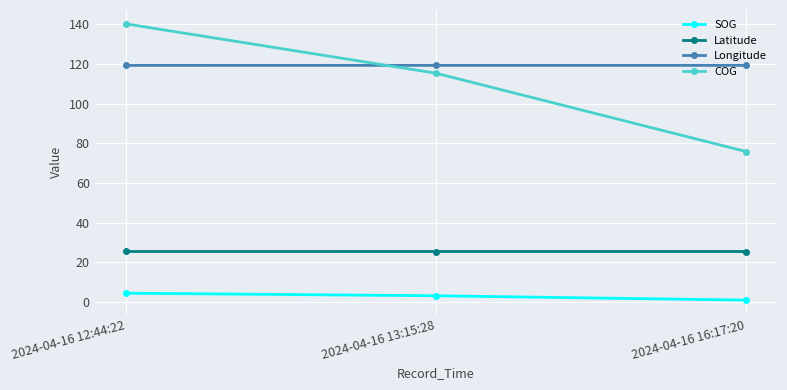

Which category has the lowest value in the COG series?

2024-04-16 16:17:20